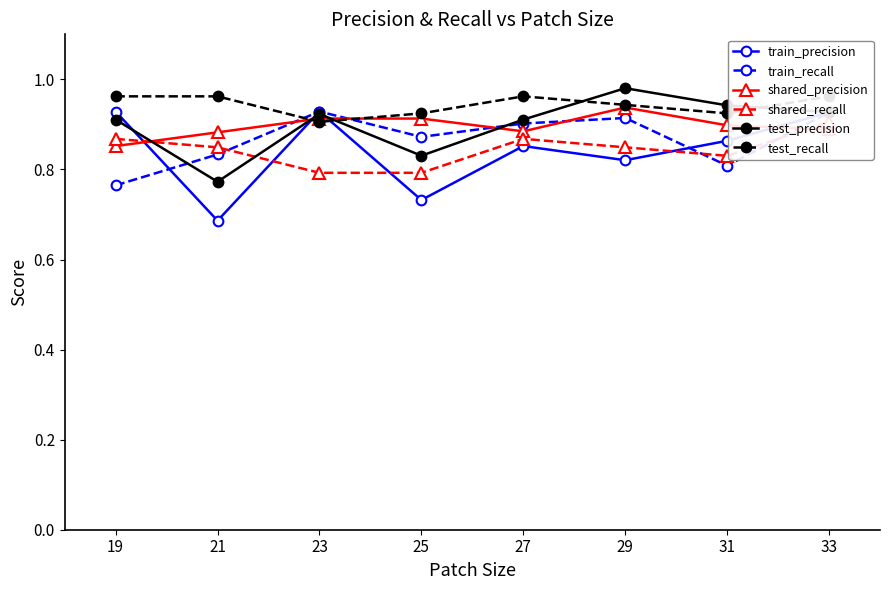

The value of test_recall at 29 is 0.9. True or false?

True